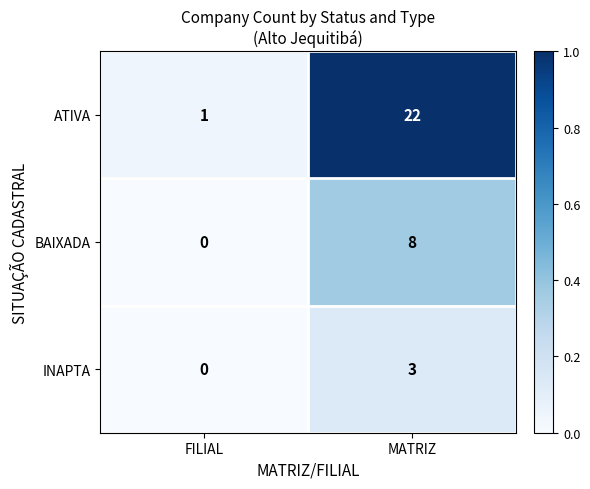

Between FILIAL and MATRIZ, which series saw the biggest shift?

ATIVA